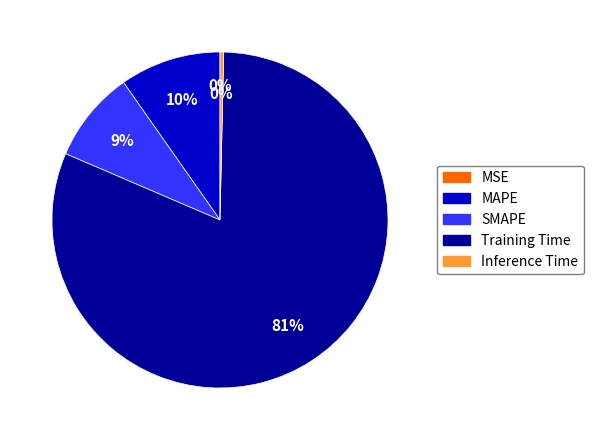

True or false: Training Time accounts for 94% of the total.

False